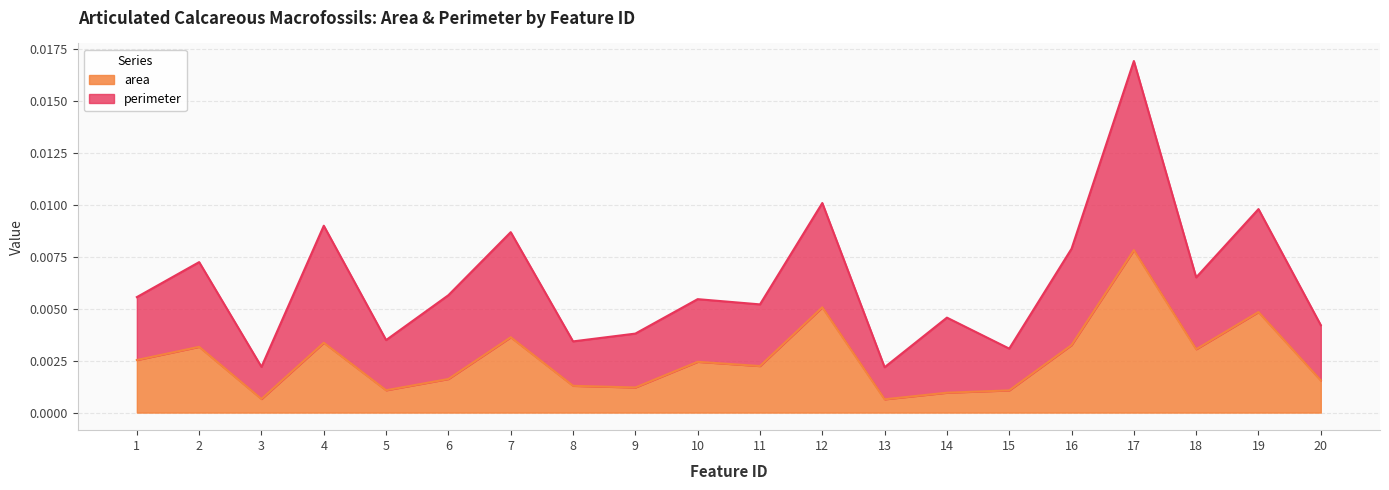

At which category is the sum across all series the highest?

17